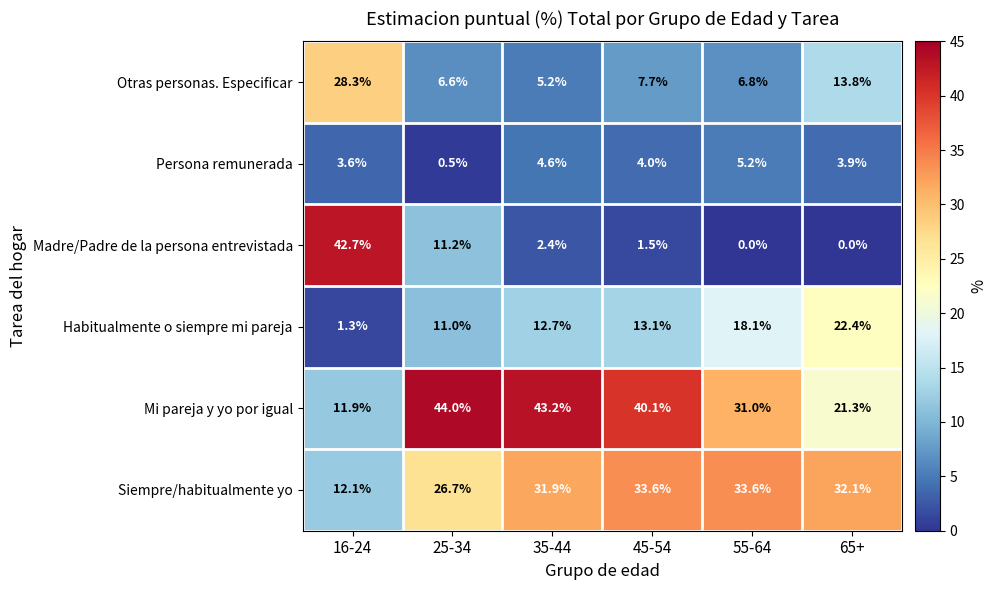

List the labels in order of Persona remunerada value, smallest first.

25-34, 16-24, 65+, 45-54, 35-44, 55-64